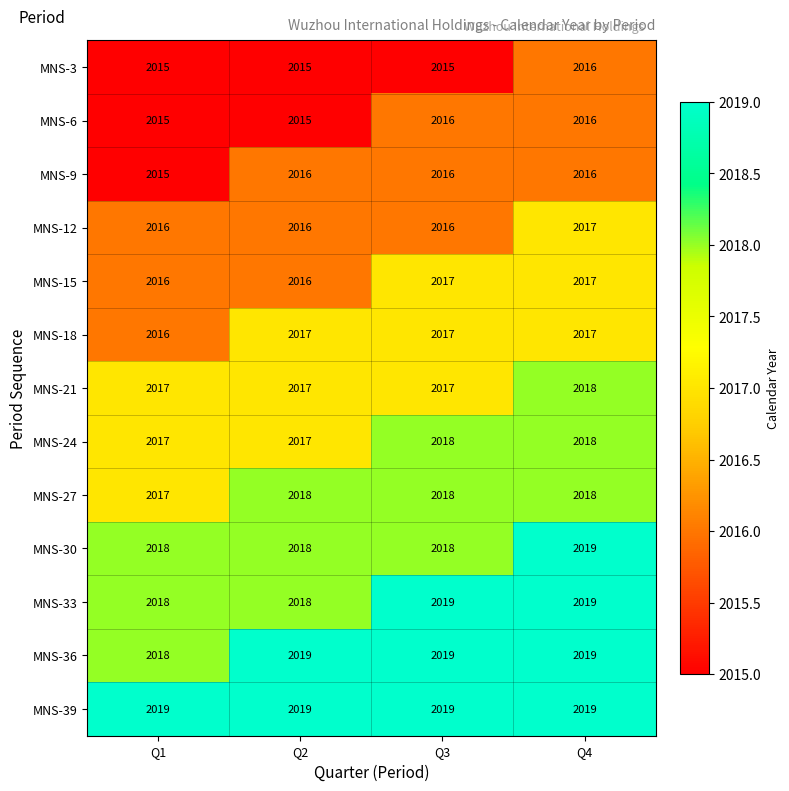

What is the minimum value shown in the chart?

2015